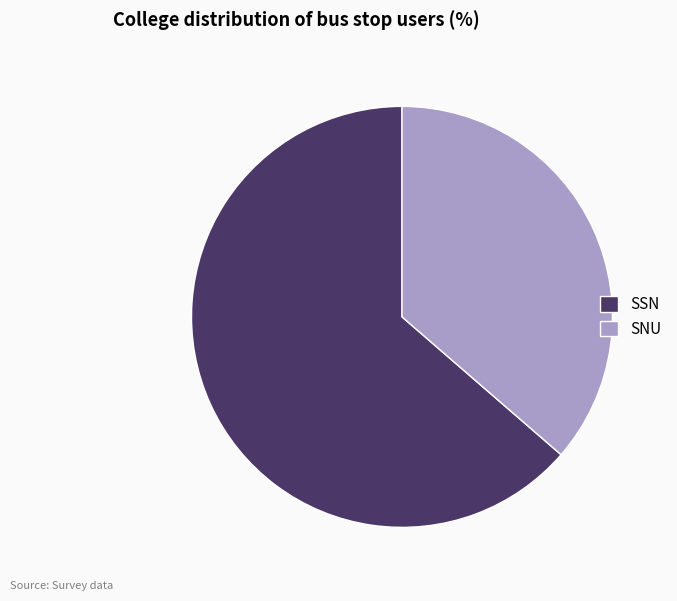

Is the sum of SSN and SNU greater than half?

Yes